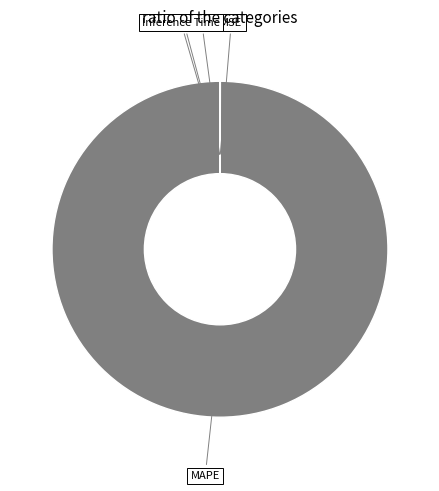

Which category has the biggest portion of the pie?

MAPE